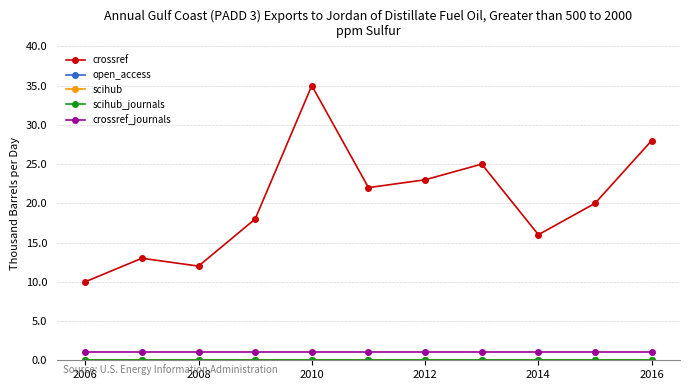

What is the lowest value of the crossref_journals series?

1